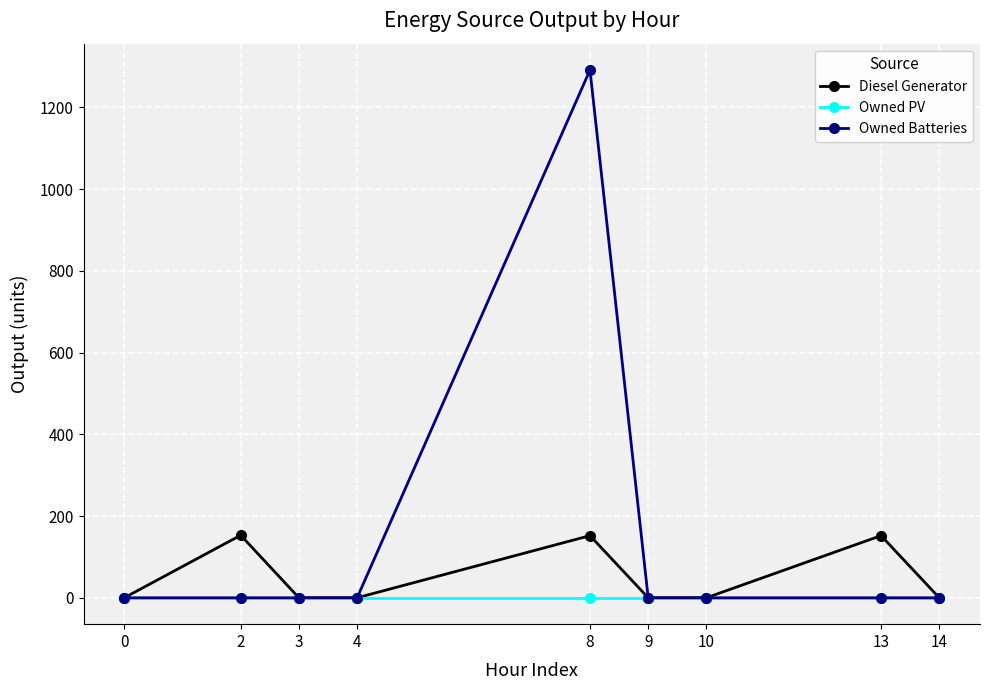

True or false: Owned Batteries has more than 0 interior local peaks.

True